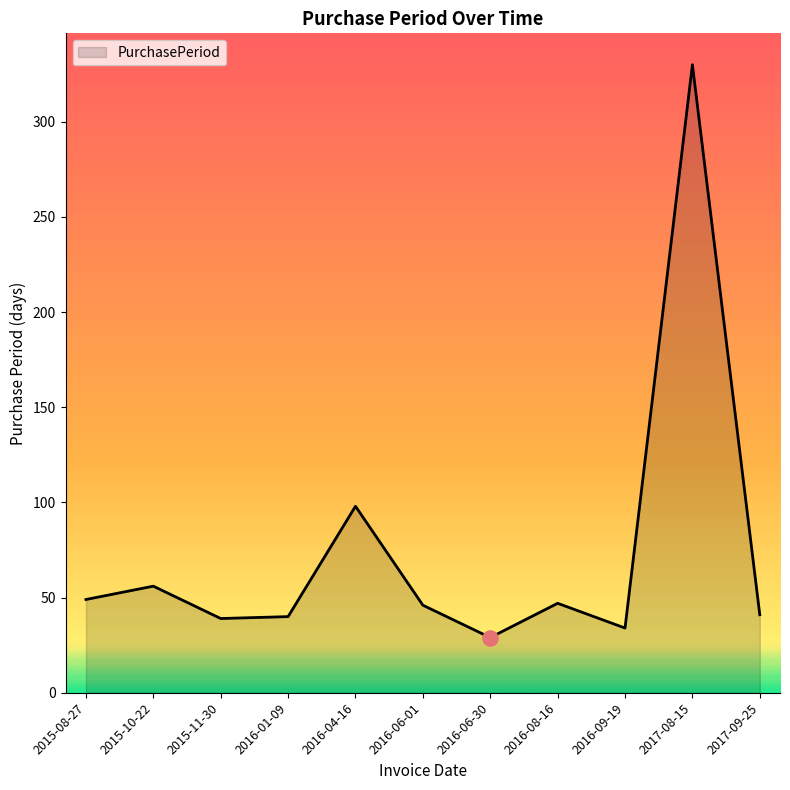

What is the change in value from 2016-01-09 to 2016-06-01?

+6